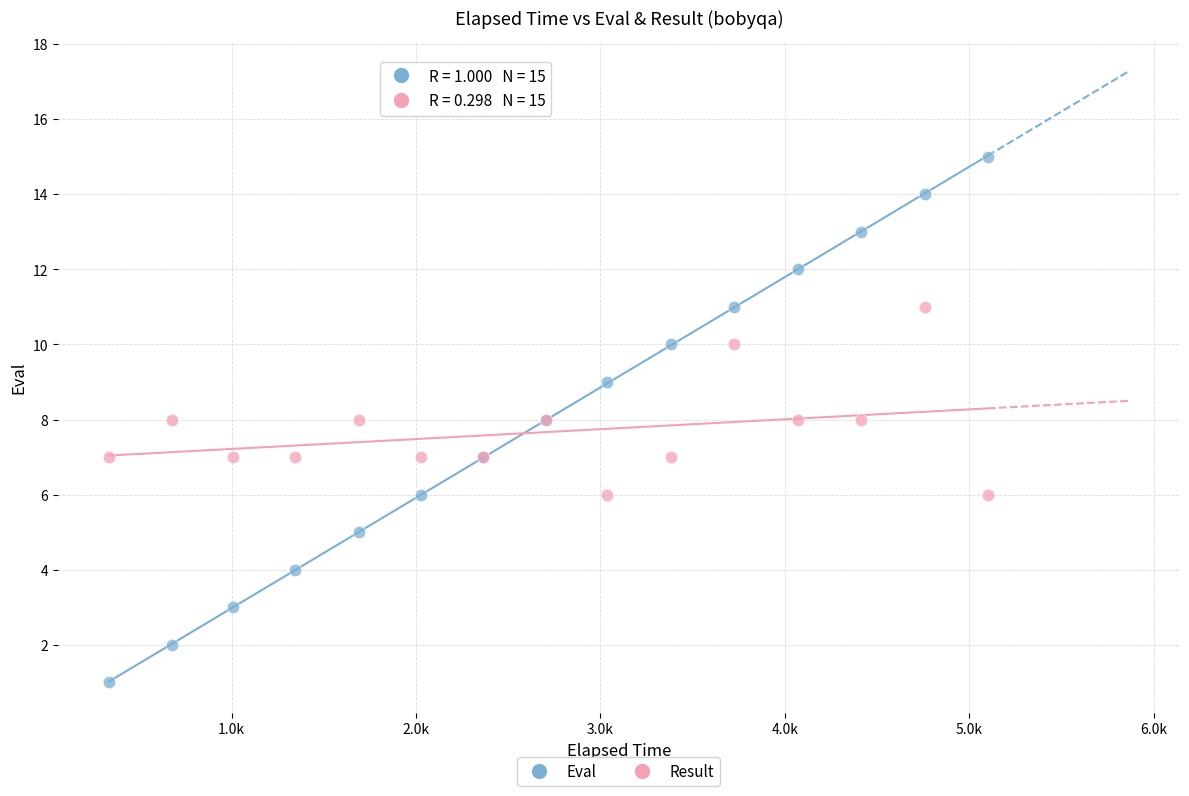

Which series contains the highest Y value?

Eval